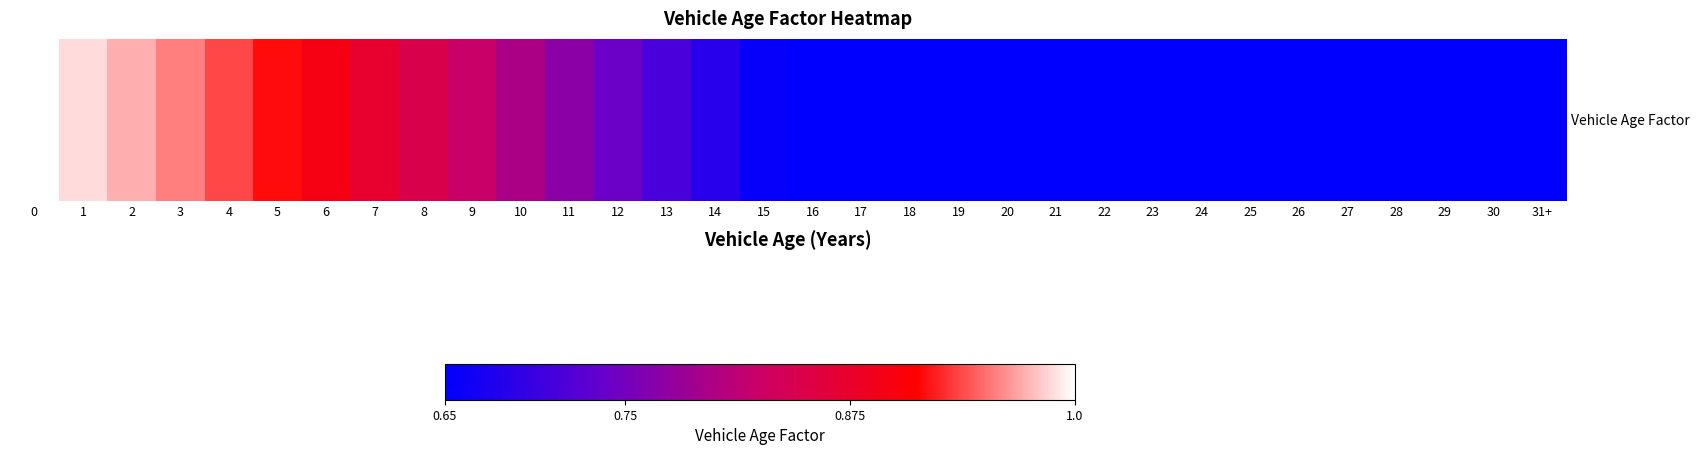

Rank the categories by value from lowest to highest.

16, 17, 18, 19, 20, 21, 22, 23, 24, 25, 26, 27, 28, 29, 30, 31+, 15, 14, 13, 12, 11, 10, 9, 8, 7, 6, 5, 4, 3, 2, 1, 0